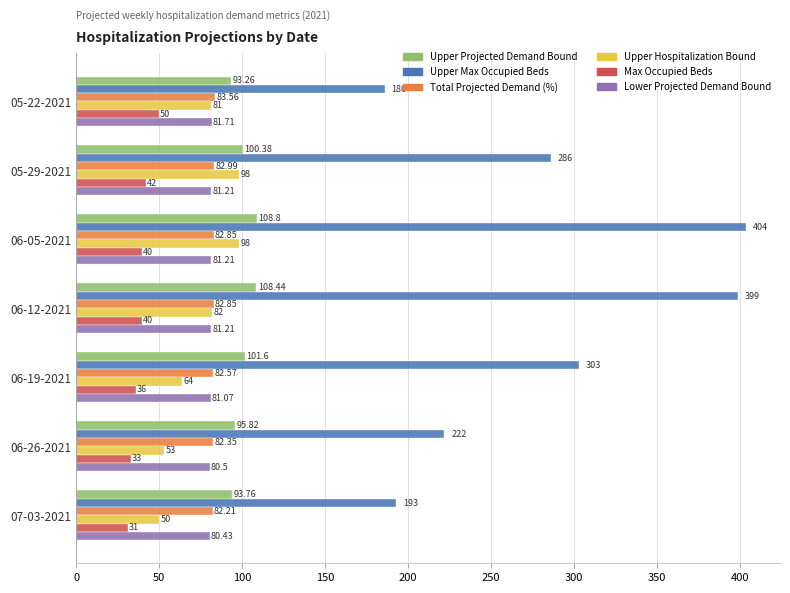

What is the difference between the second highest and minimum values in the Max Occupied Beds series?

11.0